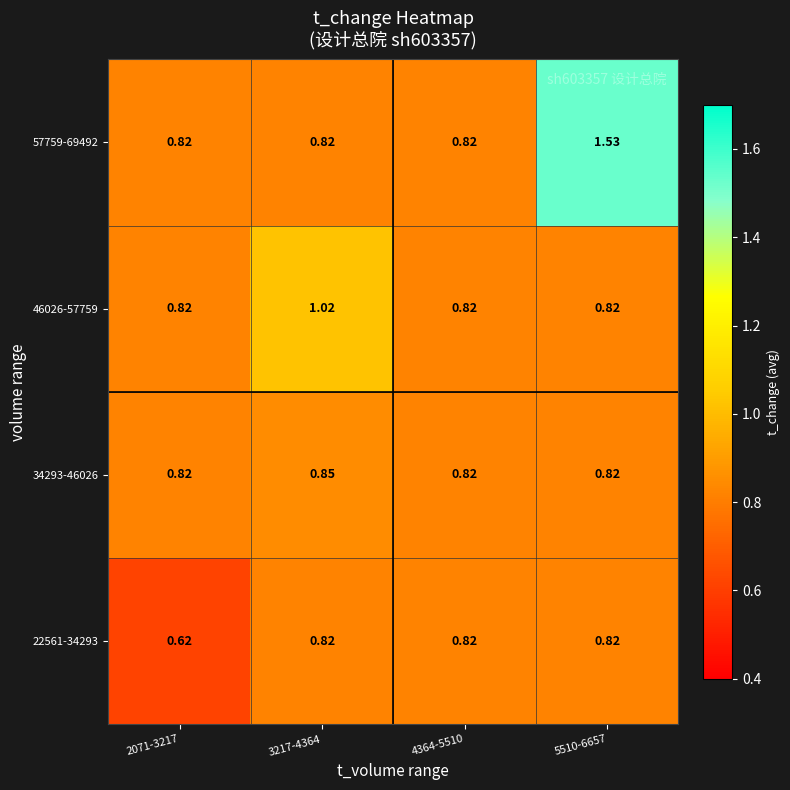

Is the value of 57759-69492 at 5510-6657 greater than the value of 34293-46026 at 5510-6657?

Yes